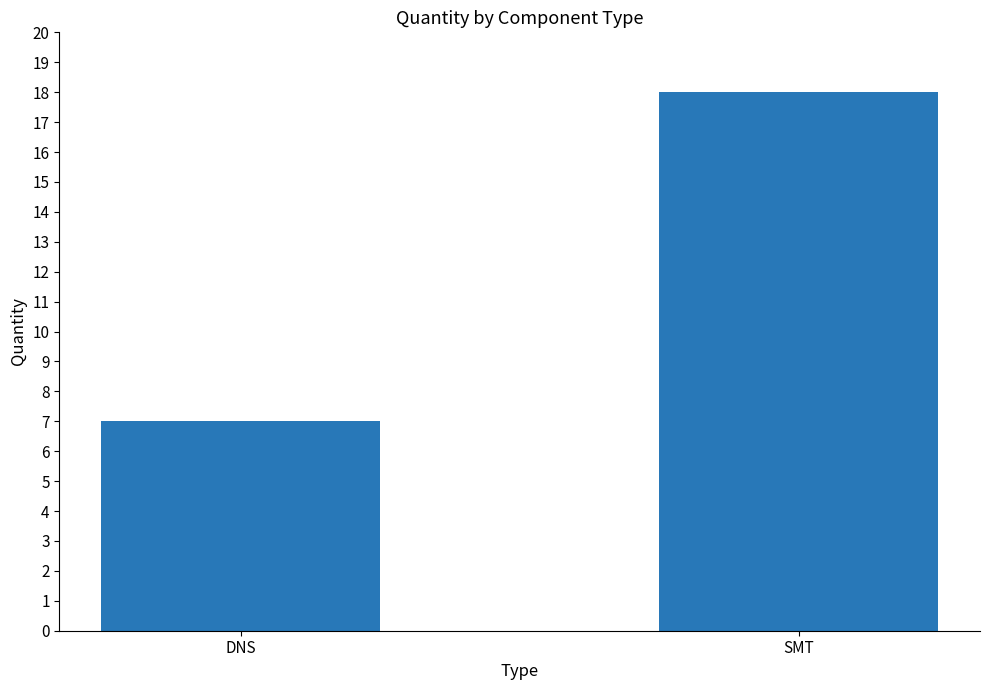

What is the difference between the values at DNS and SMT?

11